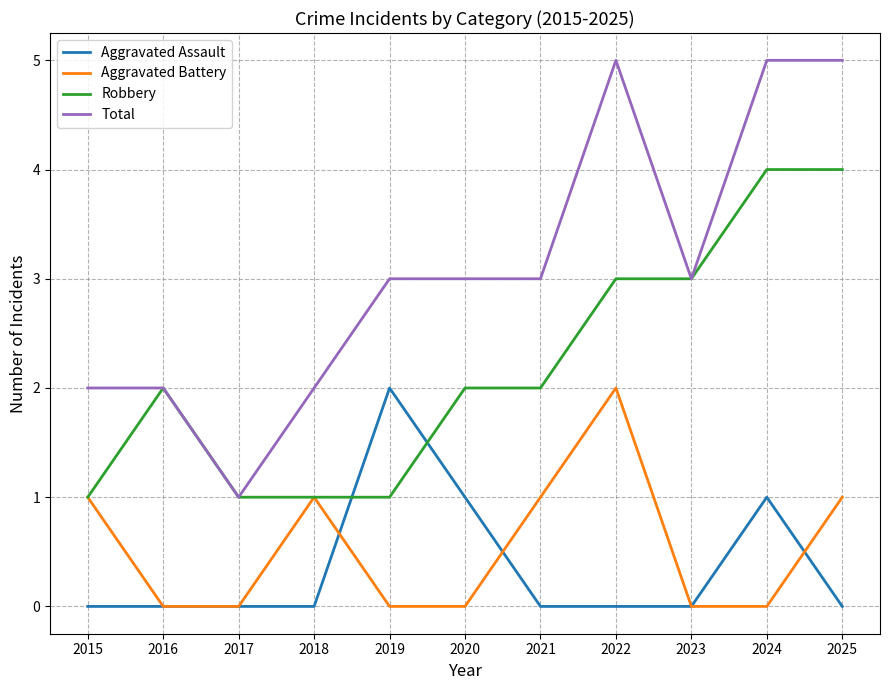

What is the sum of all Aggravated Battery values?

6